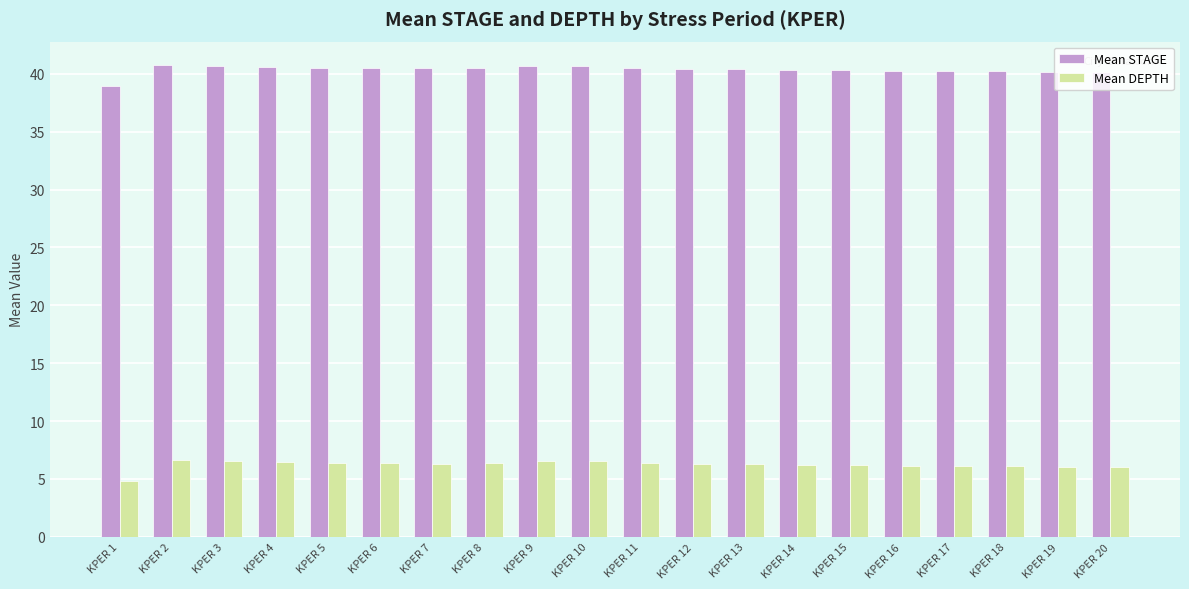

What is the highest value of the Mean STAGE series?

40.7